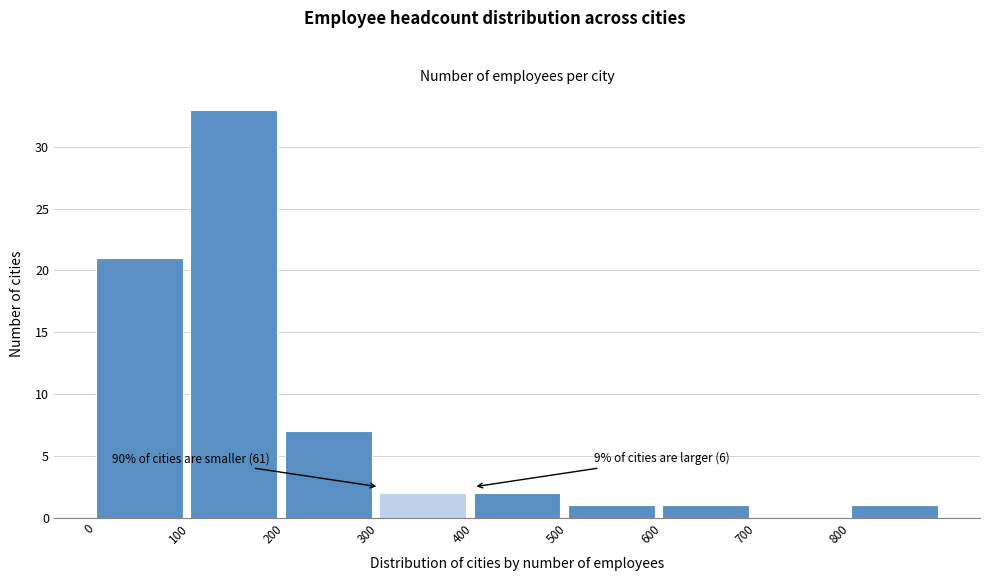

Over which range of the x-axis is the bar tallest?

100 to 200